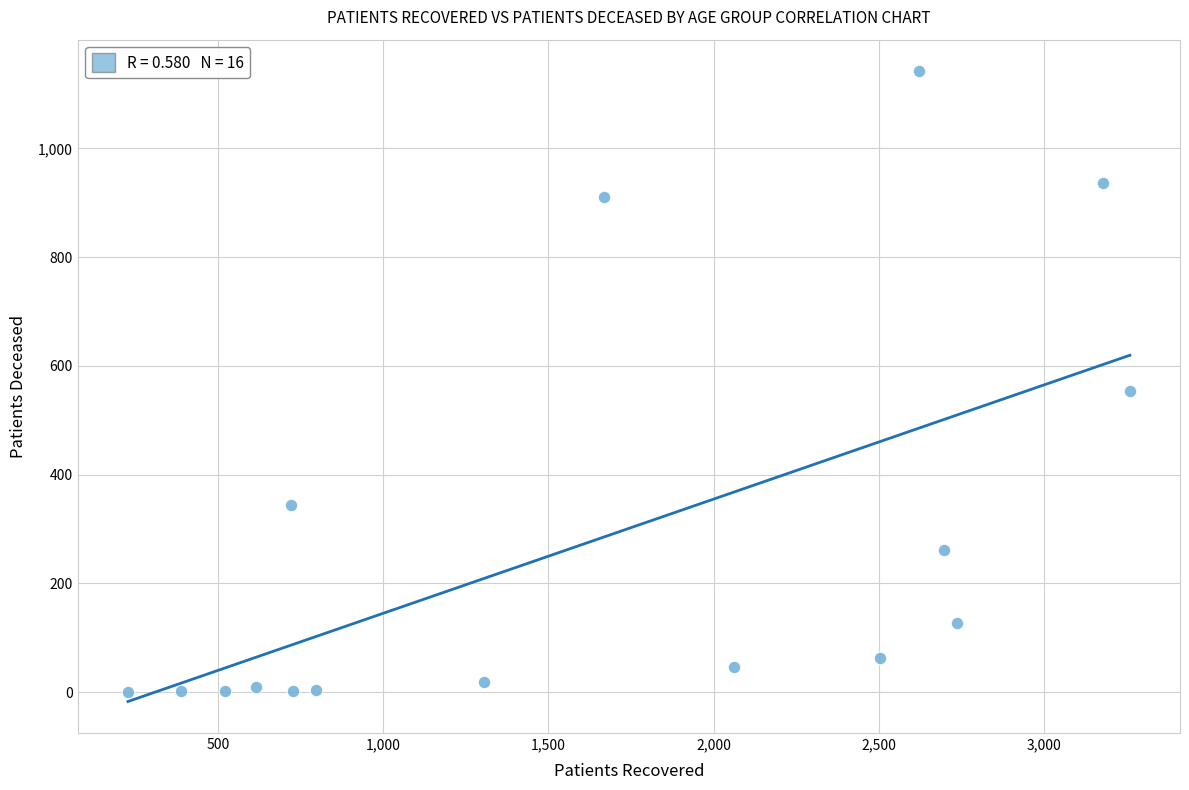

What is the range of Y values (max minus min)?

1142